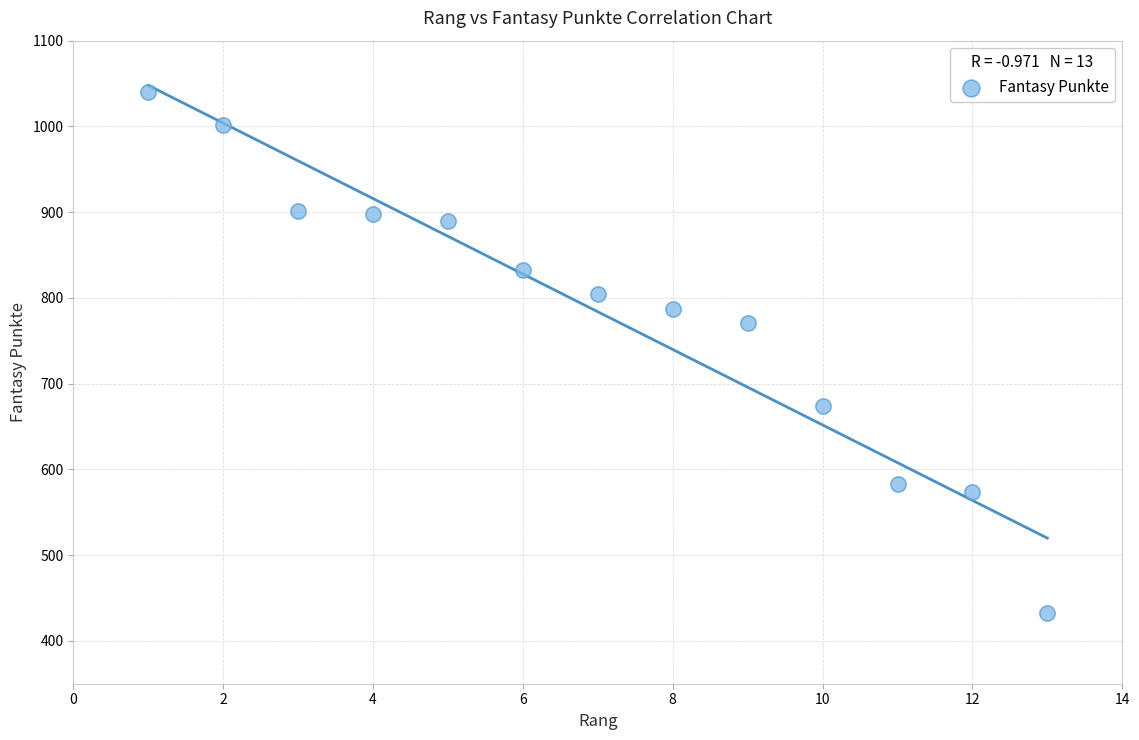

What is the range of Y values (max minus min)?

607